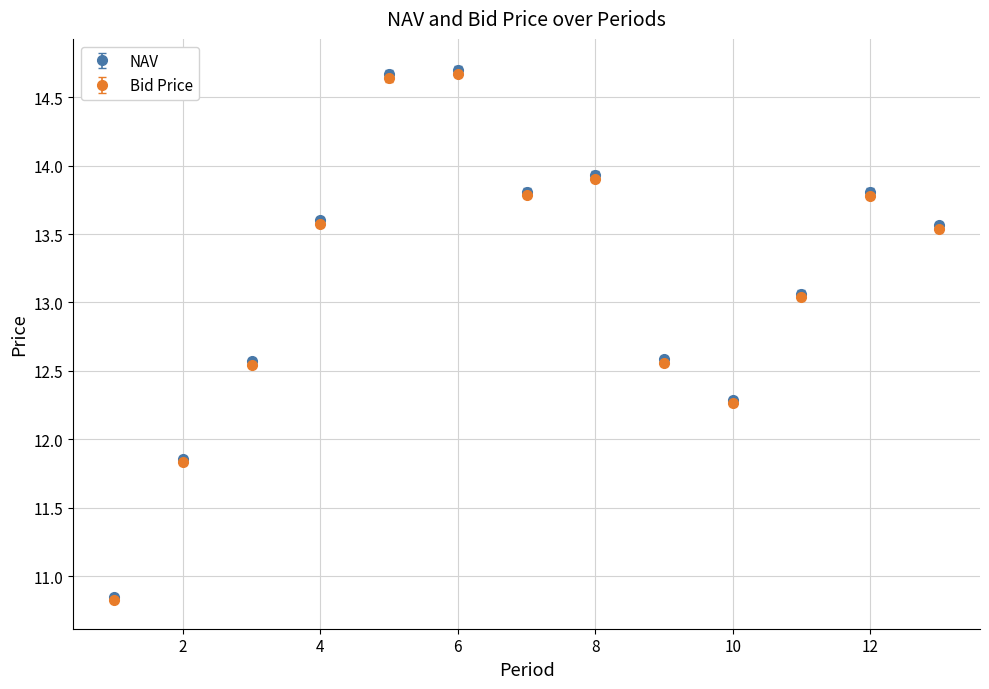

Which series has the largest range (max minus min)?

NAV